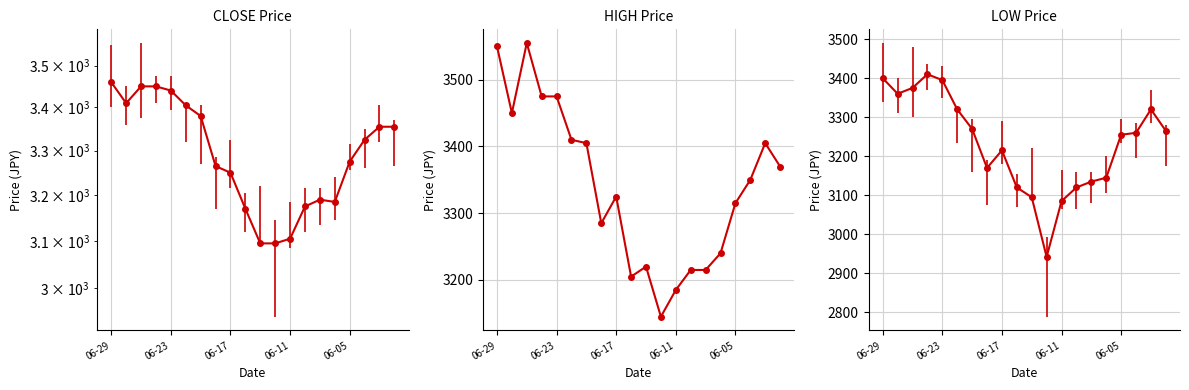

Is it true that the value at 5 is 5095?

False